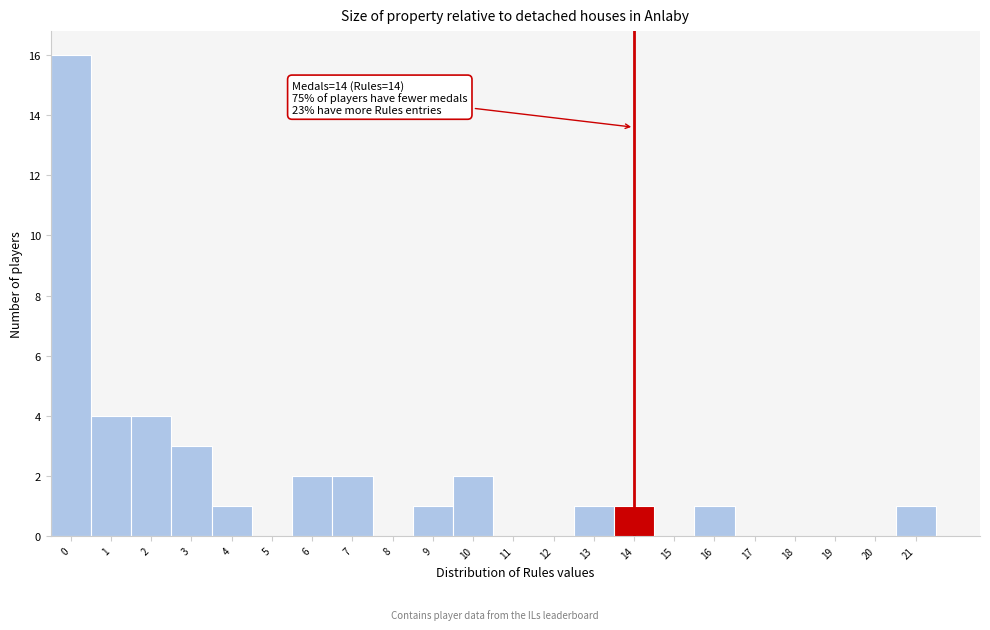

Reading left to right, what are all the values shown in this chart?

0=16	1=4	2=4	3=3	4=1	5=0	6=2	7=2	8=0	9=1	10=2	11=0	12=0	13=1	14=1	15=0	16=1	17=0	18=0	19=0	20=0	21=1